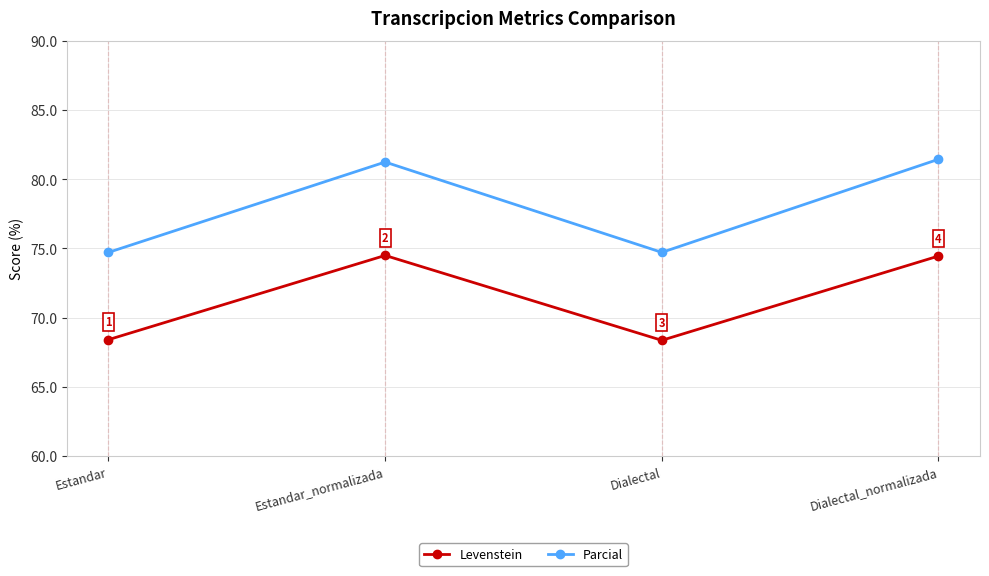

What is the difference between the Parcial values at Dialectal_normalizada and Dialectal?

6.7